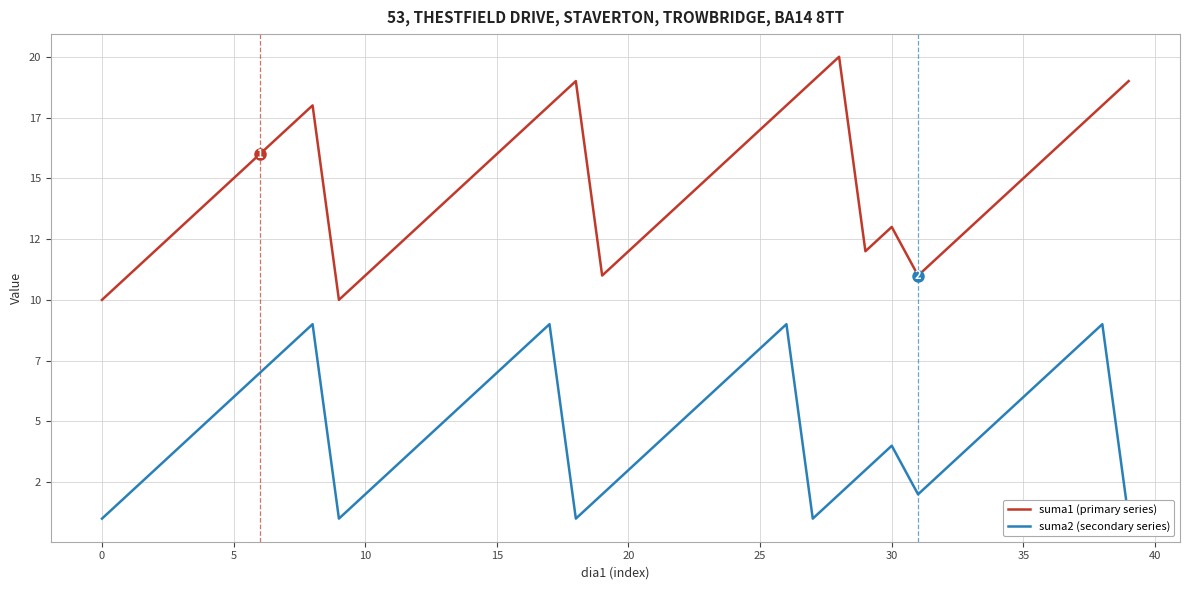

List the series in order of their peak value, lowest first.

suma2 (secondary series), suma1 (primary series)